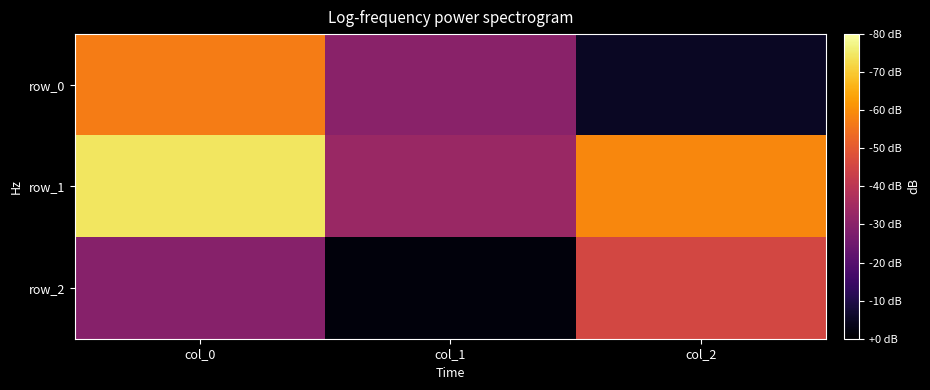

What is the total value across all series at col_2?

-0.3